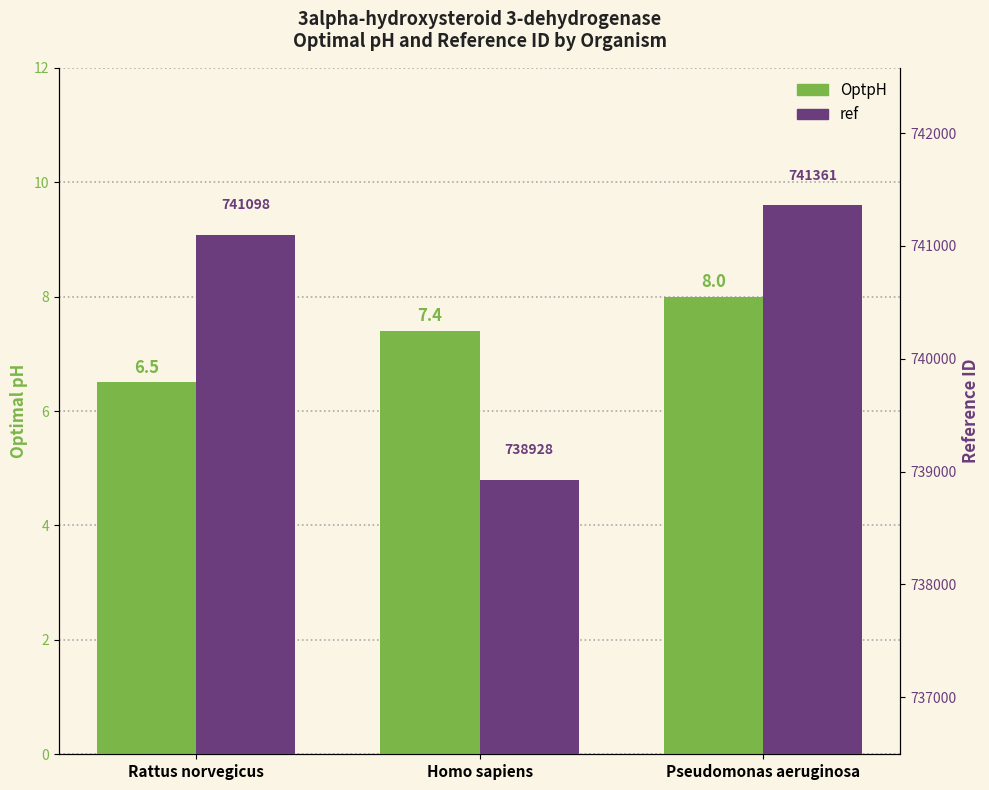

How many bars are there in each group?

2